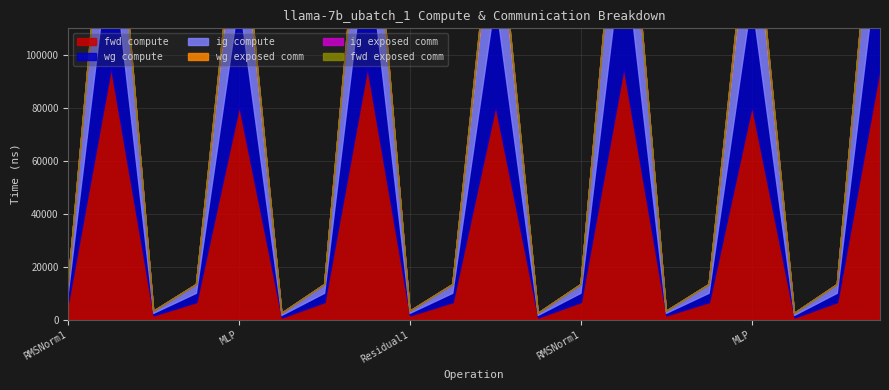

Which series has the largest total across all categories?

fwd compute